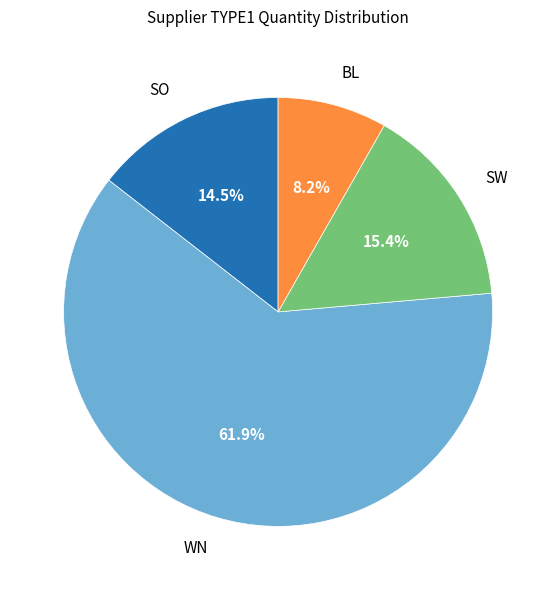

Approximately how many times larger is the value at SO compared to SW?

0.9